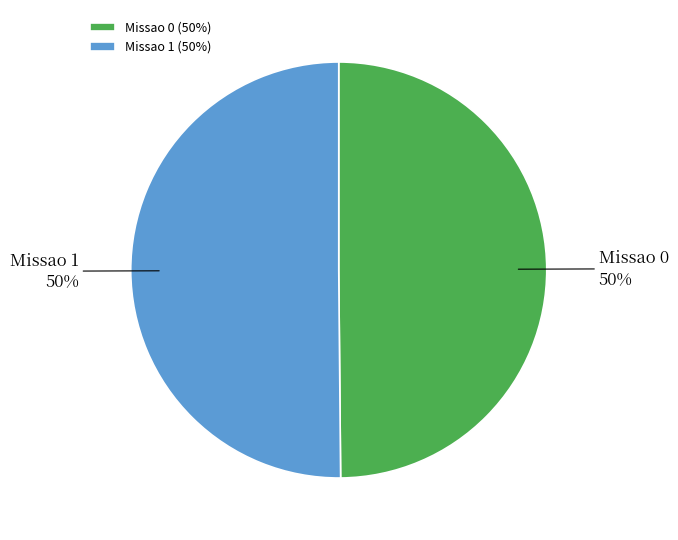

Approximately how many times larger is the value at Missao 0 compared to Missao 1?

1.0